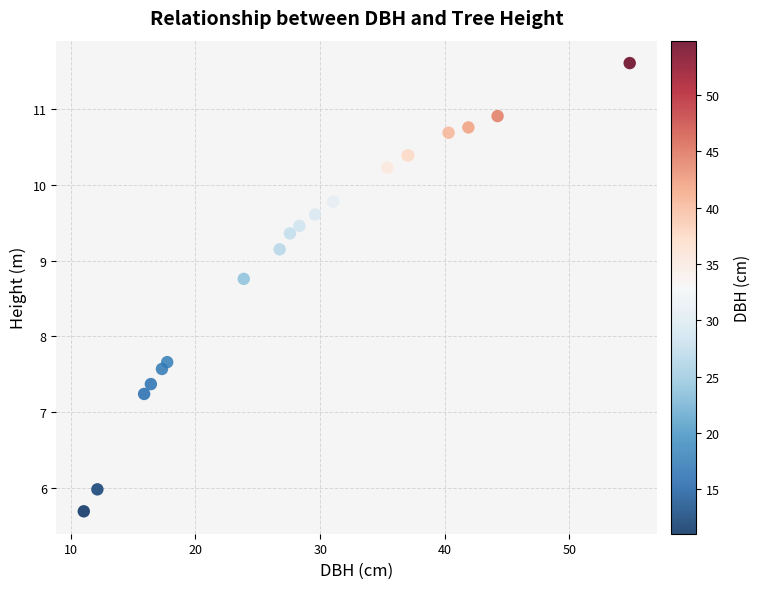

What Y value in the scatter plot is closest to 8?

7.7